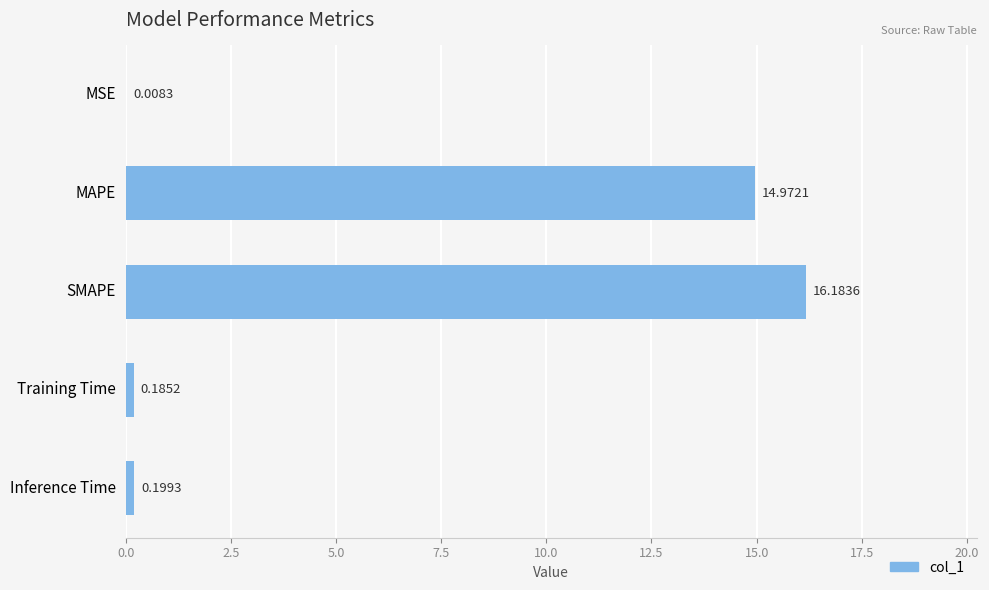

What is the sum of all values?

31.5